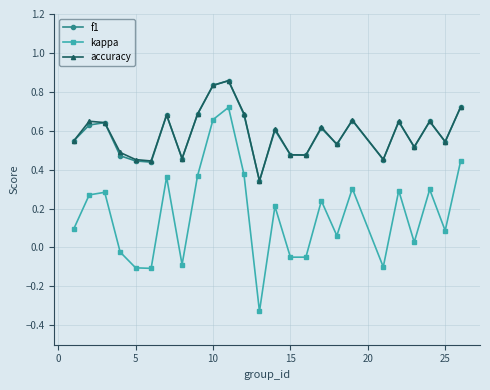

True or false: kappa and accuracy intersect in this chart.

False